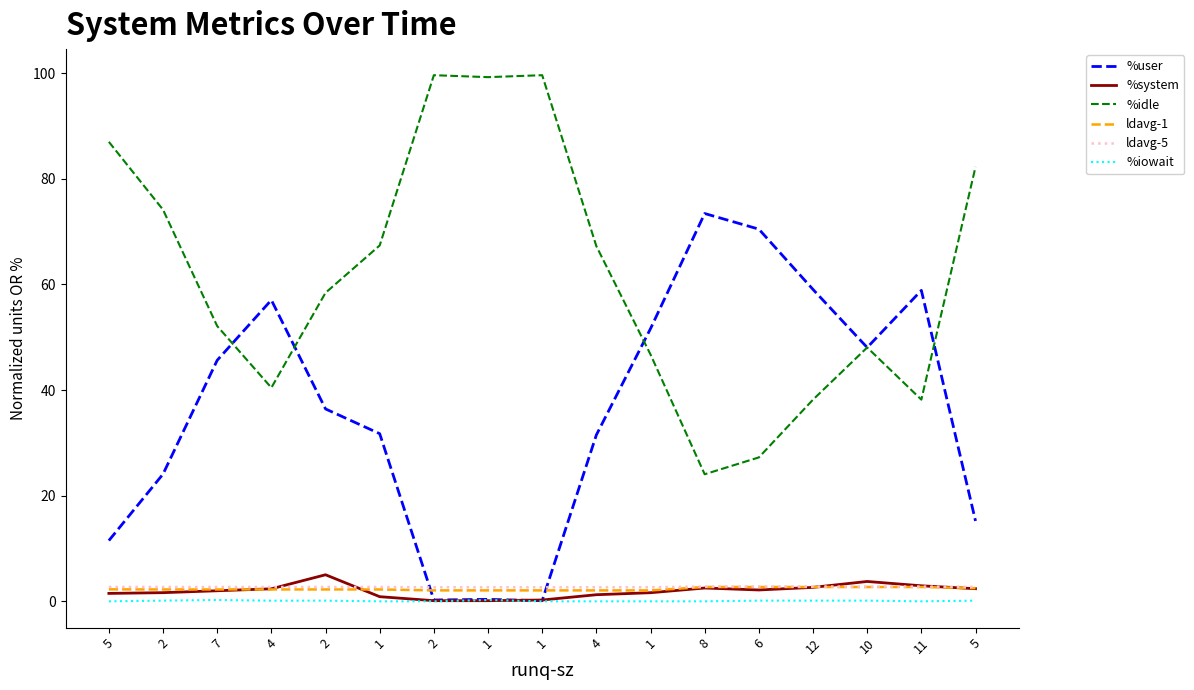

Which series has the largest total across all categories?

%idle